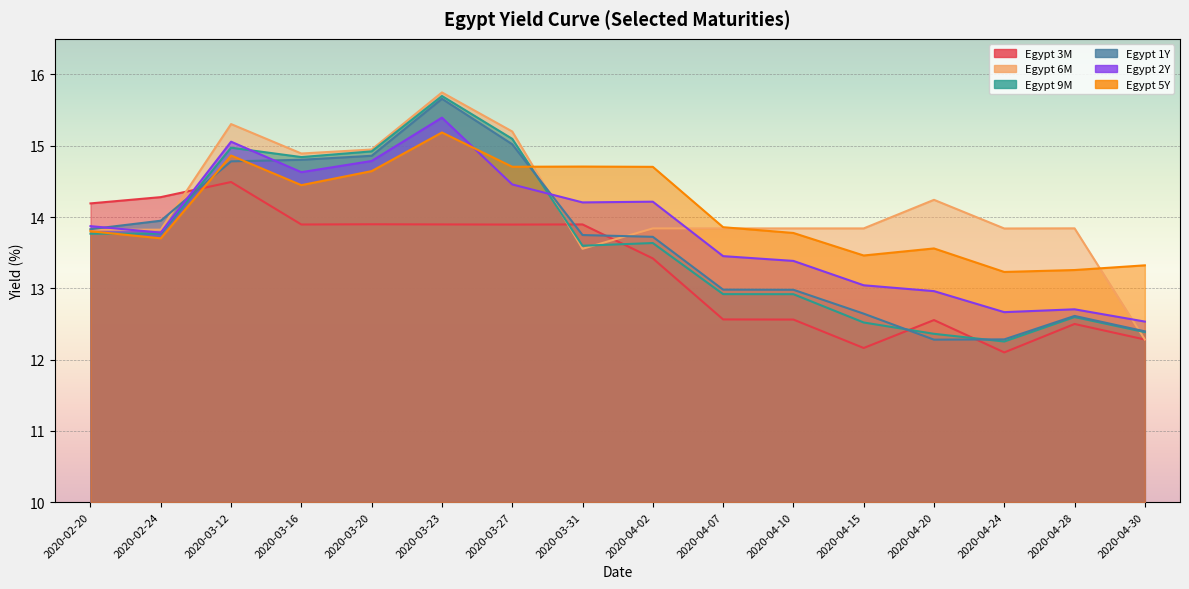

What is the difference between the Egypt 3M values at 2020-04-28 and 2020-04-15?

0.3